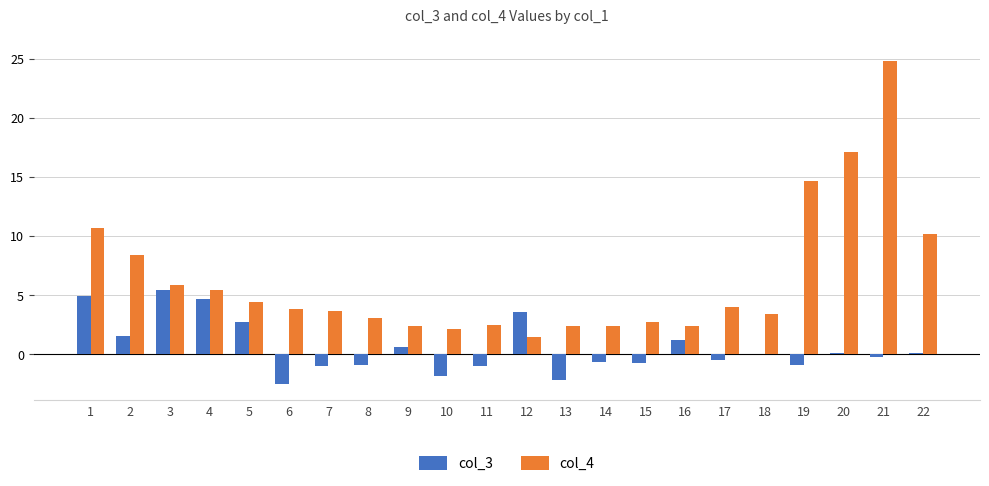

What is the sum of the col_3 values at 15 and 1?

4.2